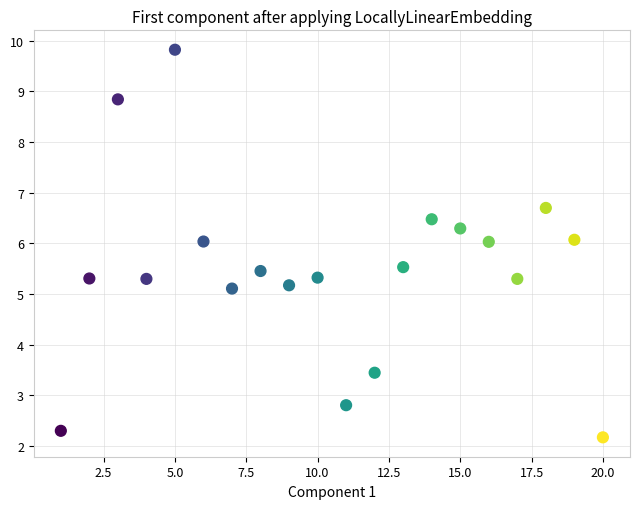

What is the range of X values (max minus min)?

19.0